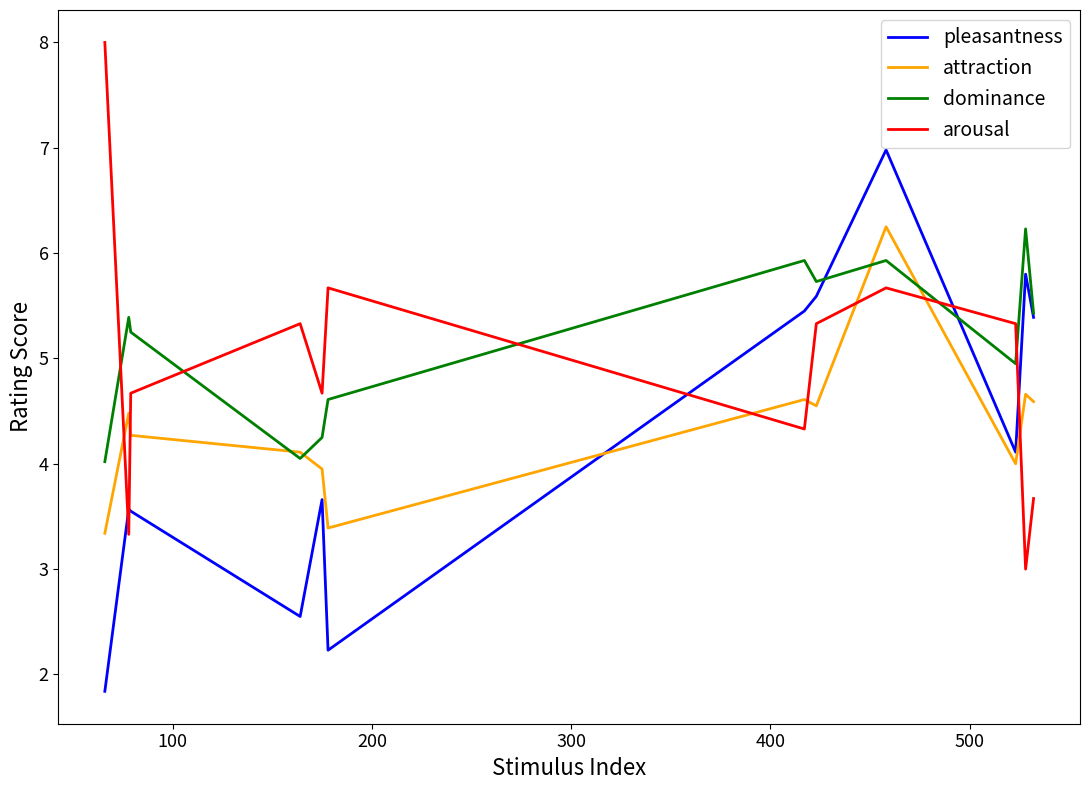

What is the lowest value of the attraction series?

3.3